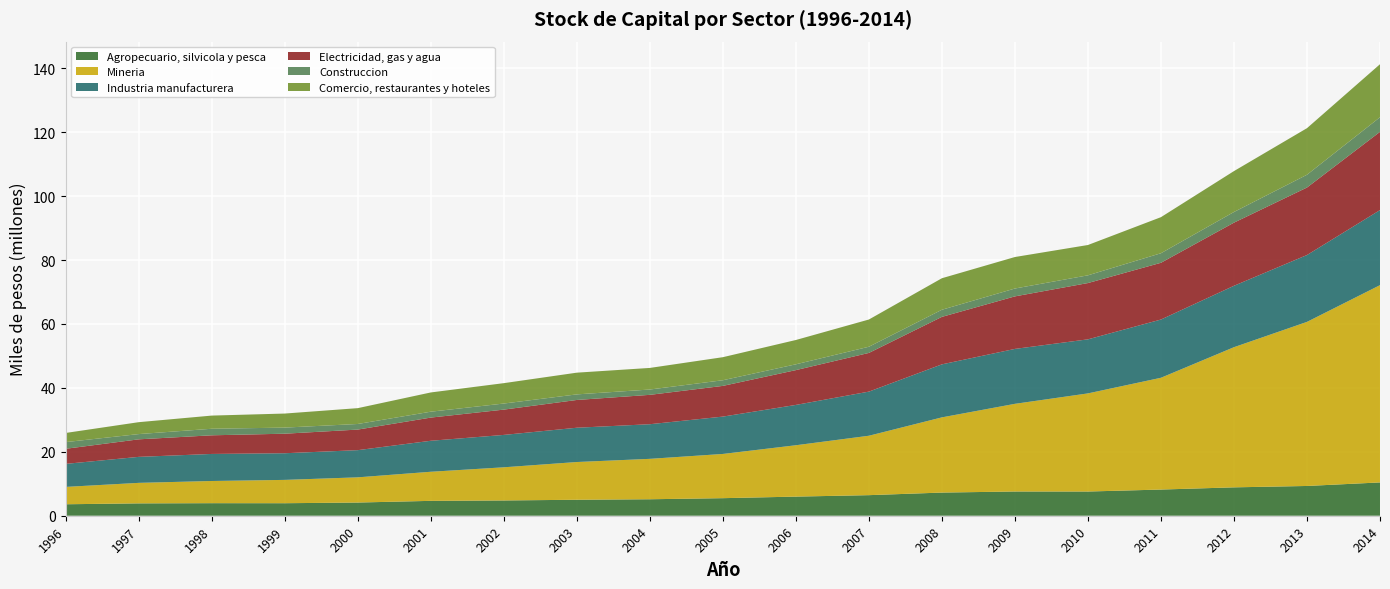

Reading right to left, transcribe all the data shown in this chart.

Agropecuario, silvicola y pesca: 2014=10419670	2013=9312158	2012=8881086	2011=8190756	2010=7574782	2009=7581598	2008=7245703	2007=6437231	2006=5983026	2005=5494000	2004=5155958	2003=4998580	2002=4776896	2001=4654994	2000=4127343	1999=3916272	1998=3927378	1997=3867844	1996=3590573
Mineria: 2014=61729355	2013=51341766	2012=43854831	2011=34976142	2010=30703818	2009=27431902	2008=23533248	2007=18590991	2006=16072363	2005=13837210	2004=12644001	2003=11809395	2002=10378055	2001=9103003	2000=7887746	1999=7299186	1998=6942572	1997=6418788	1996=5432015
Industria manufacturera: 2014=23490890	2013=20922600	2012=19216449	2011=18226528	2010=16915864	2009=17185423	2008=16588541	2007=13807619	2006=12618670	2005=11688547	2004=10836983	2003=10727552	2002=10134030	2001=9697980	2000=8505201	1999=8338320	1998=8464068	1997=8132788	1996=7206458
Electricidad, gas y agua: 2014=24480851	2013=21115222	2012=19756094	2011=17754885	2010=17612898	2009=16437394	2008=14859777	2007=12108108	2006=10891025	2005=9607045	2004=9188397	2003=8687848	2002=7916954	2001=7253982	2000=6437619	1999=6114089	1998=5833137	1997=5485721	1996=4723257
Construccion: 2014=4563180	2013=4000344	2012=3332951	2011=2987771	2010=2416389	2009=2459824	2008=2224150	2007=1932081	2006=1816807	2005=1769120	2004=1665683	2003=1745928	2002=1900321	2001=1844529	2000=1751189	1999=1907233	1998=2045826	1997=1643160	1996=2086133
Comercio, restaurantes y hoteles: 2014=16596374	2013=14576461	2012=12799498	2011=11286704	2010=9487976	2009=9855510	2008=9863932	2007=8522311	2006=7606744	2005=7212865	2004=6757147	2003=6797233	2002=6378740	2001=6020599	2000=4955474	1999=4397781	1998=4124045	1997=3726374	1996=2865996